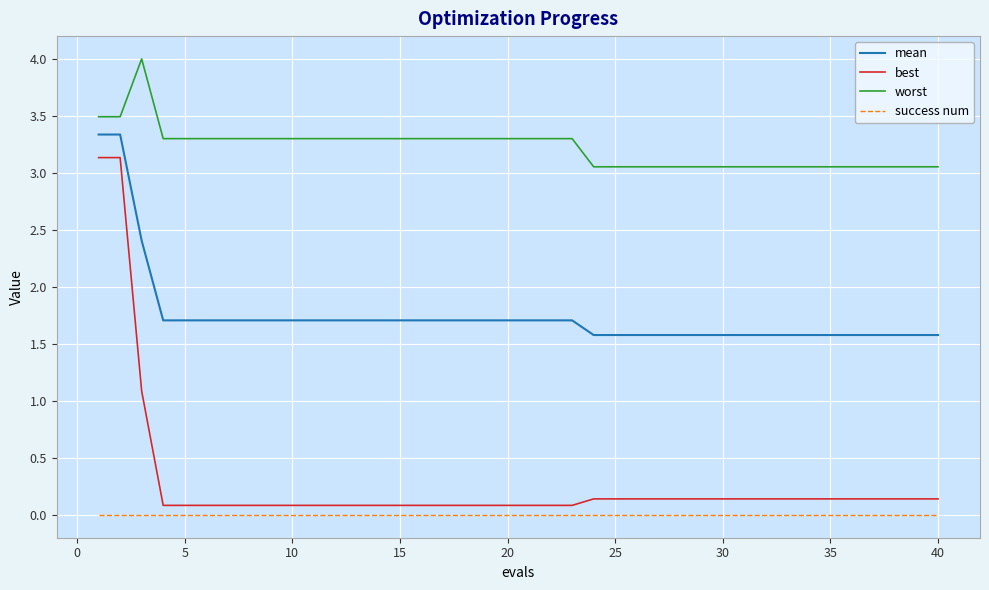

What is the average value of the worst series?

3.2